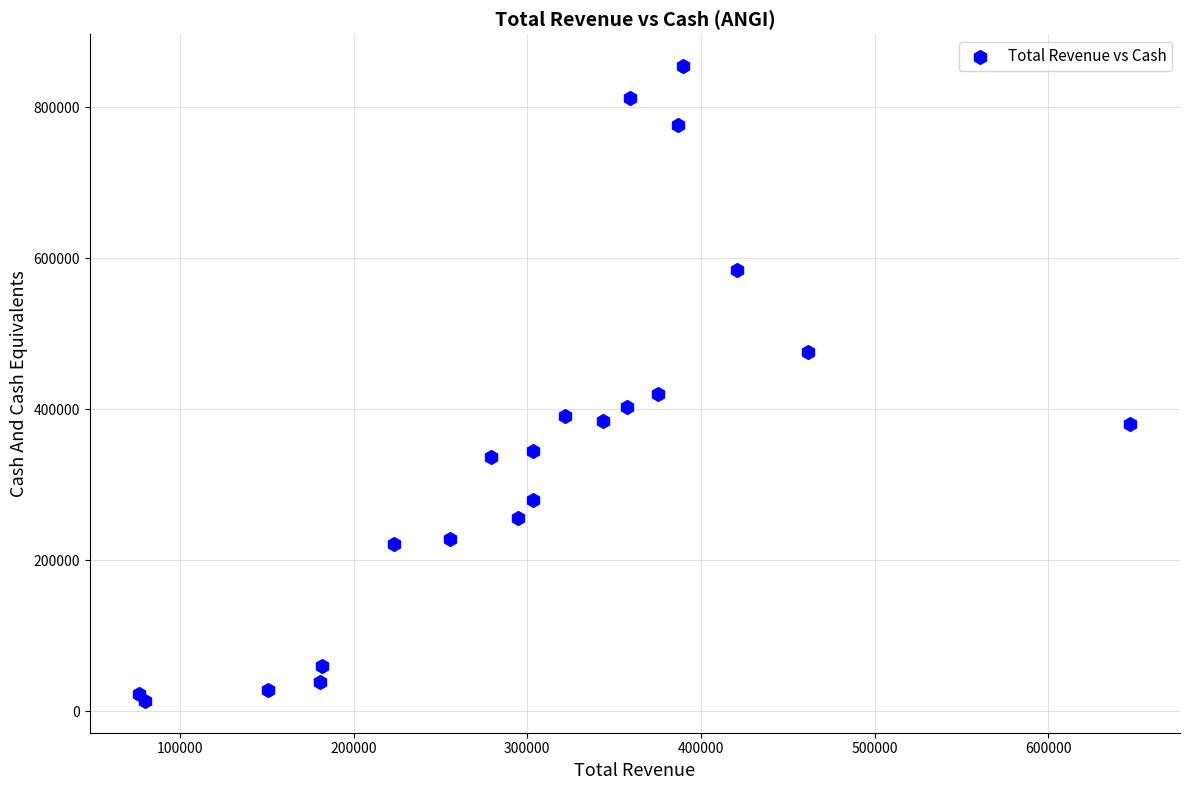

What Y value in the scatter plot is closest to 434350?

421000